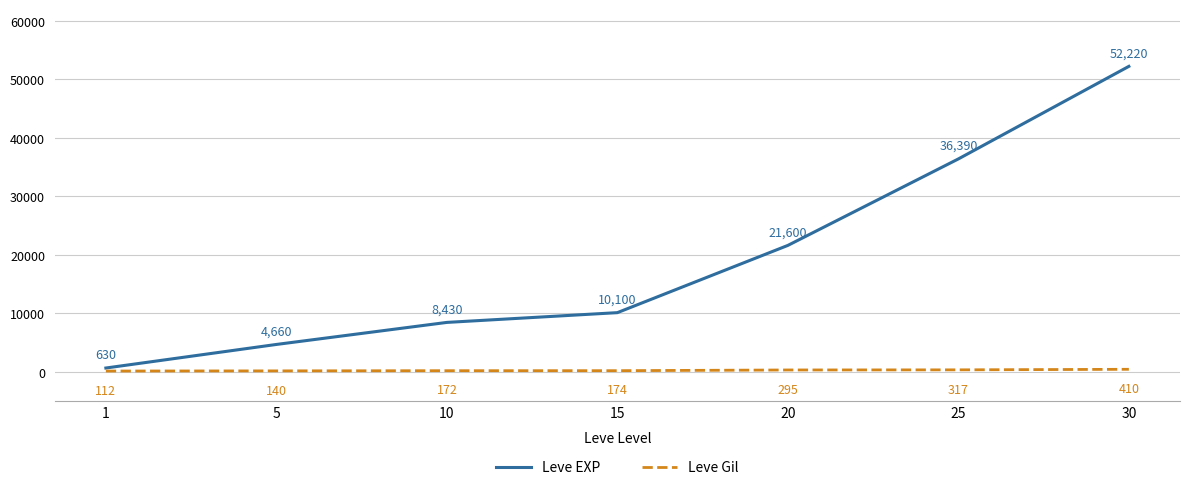

Rank the series at 15 from lowest to highest value.

Leve Gil, Leve EXP